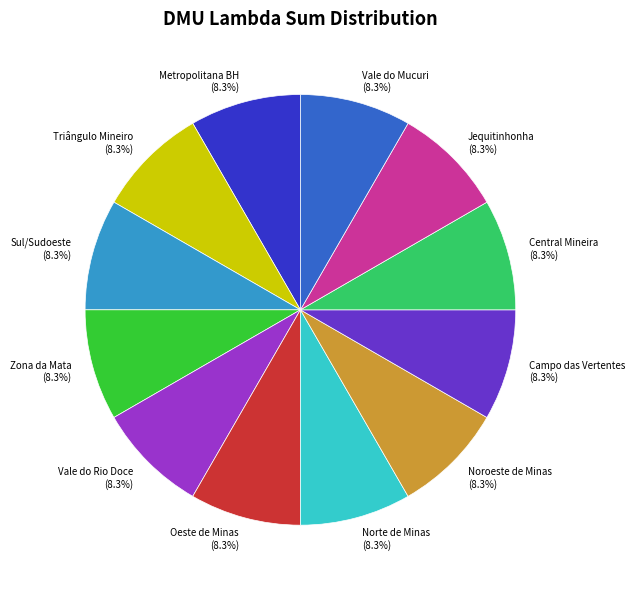

Does Zona da Mata account for over 50% of the chart?

No